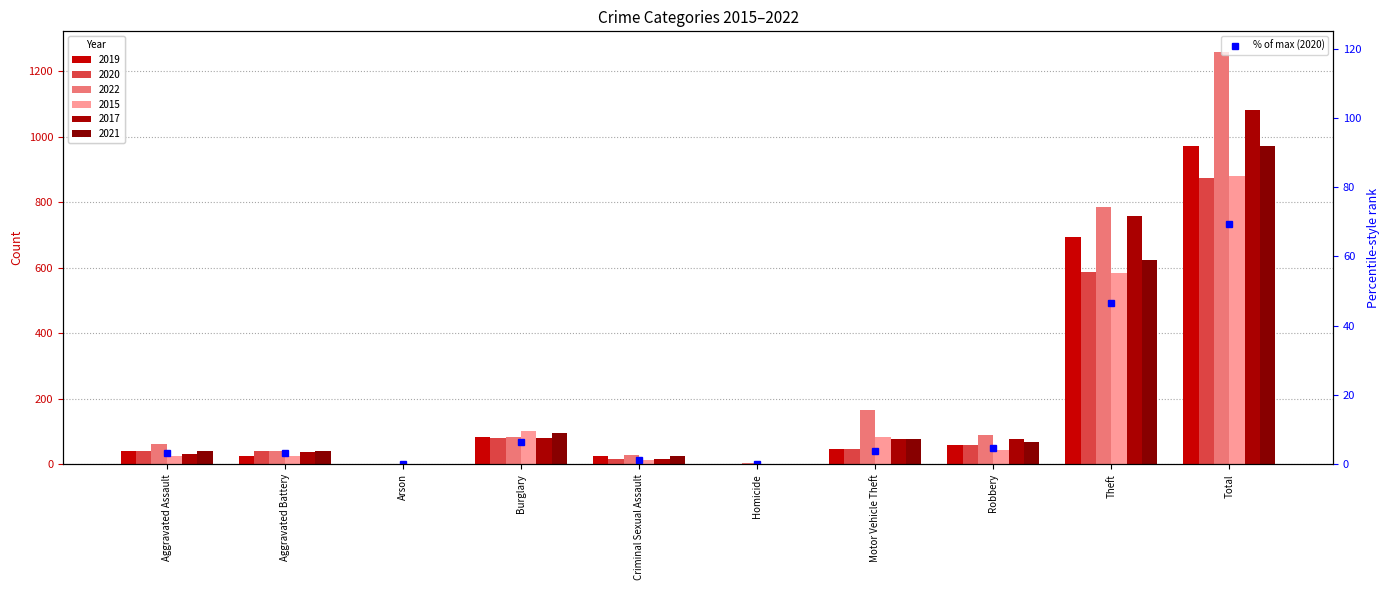

Which has a higher value, Total or Burglary?

Total